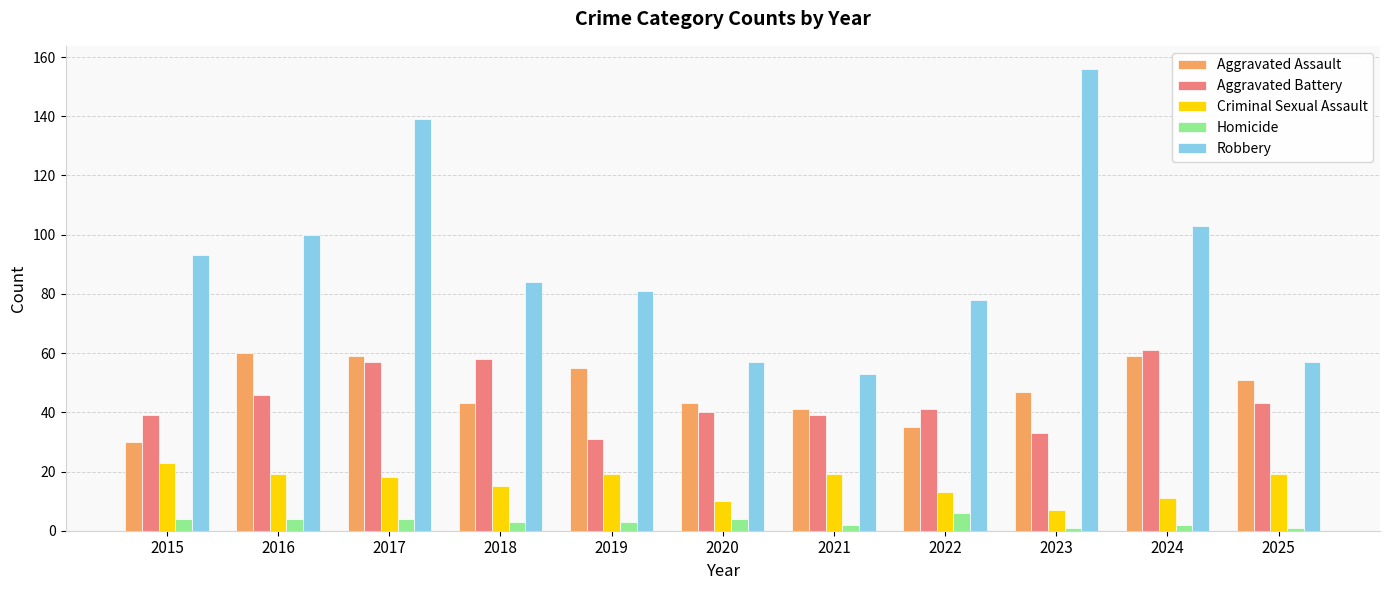

What are all the series names shown in the legend?

Aggravated Assault, Aggravated Battery, Criminal Sexual Assault, Homicide, Robbery